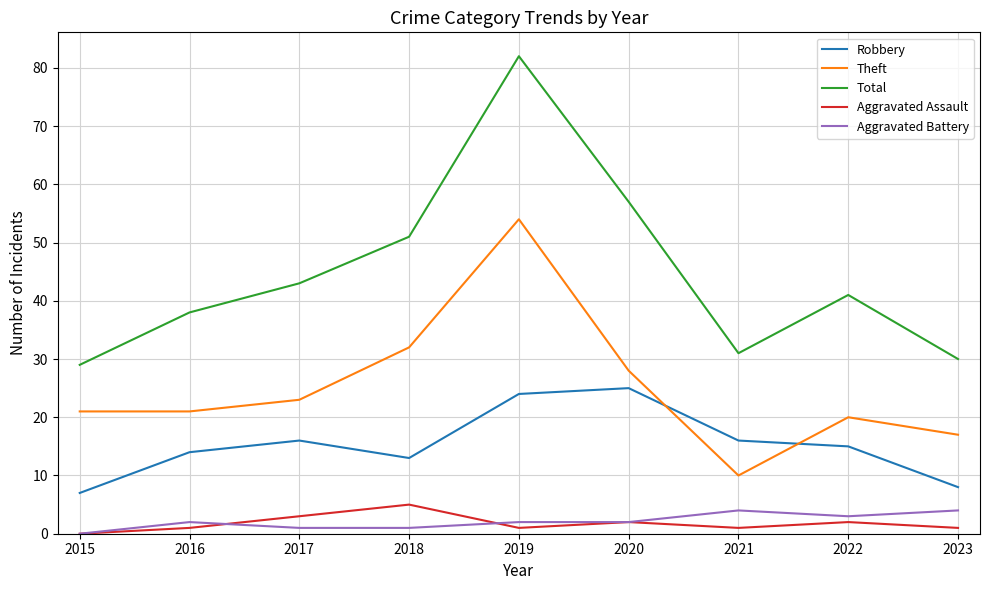

How many lines are shown in the chart?

5